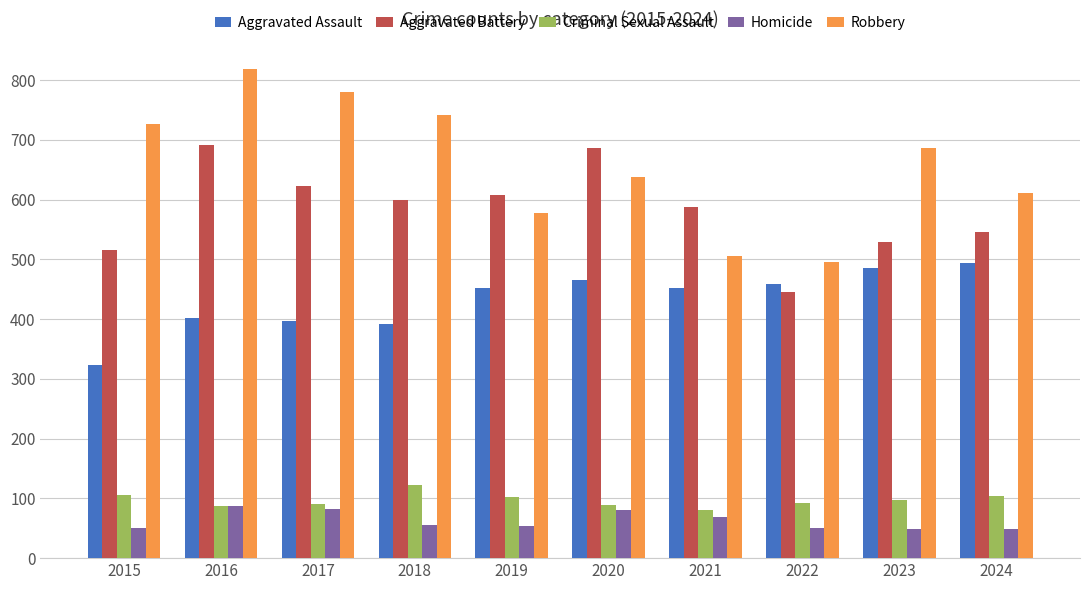

What is the sum of the Criminal Sexual Assault values at 2015 and 2016?

192